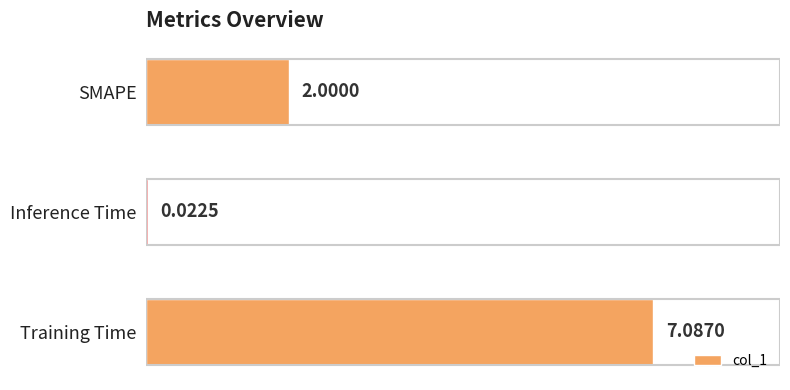

What is the sum of all values?

9.1